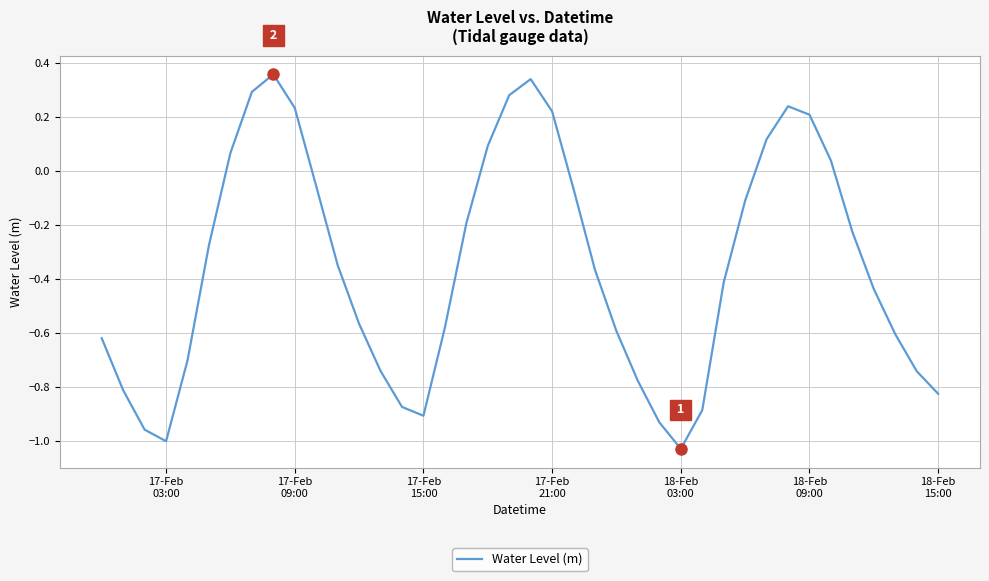

Is this an area chart (filled region under the line)?

No